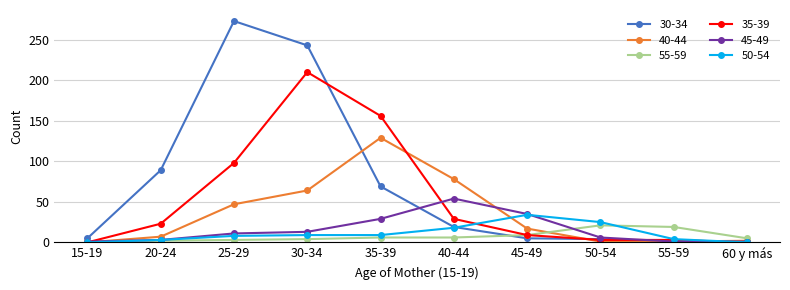

True or false: 50-54 has a value of 18 at 40-44.

True